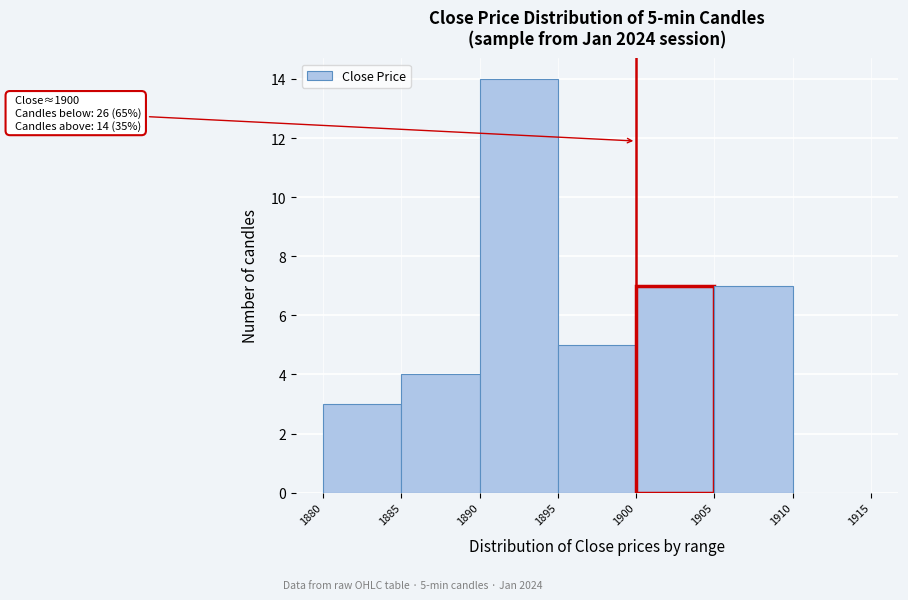

Over which range of the x-axis is the bar tallest?

1890 to 1895